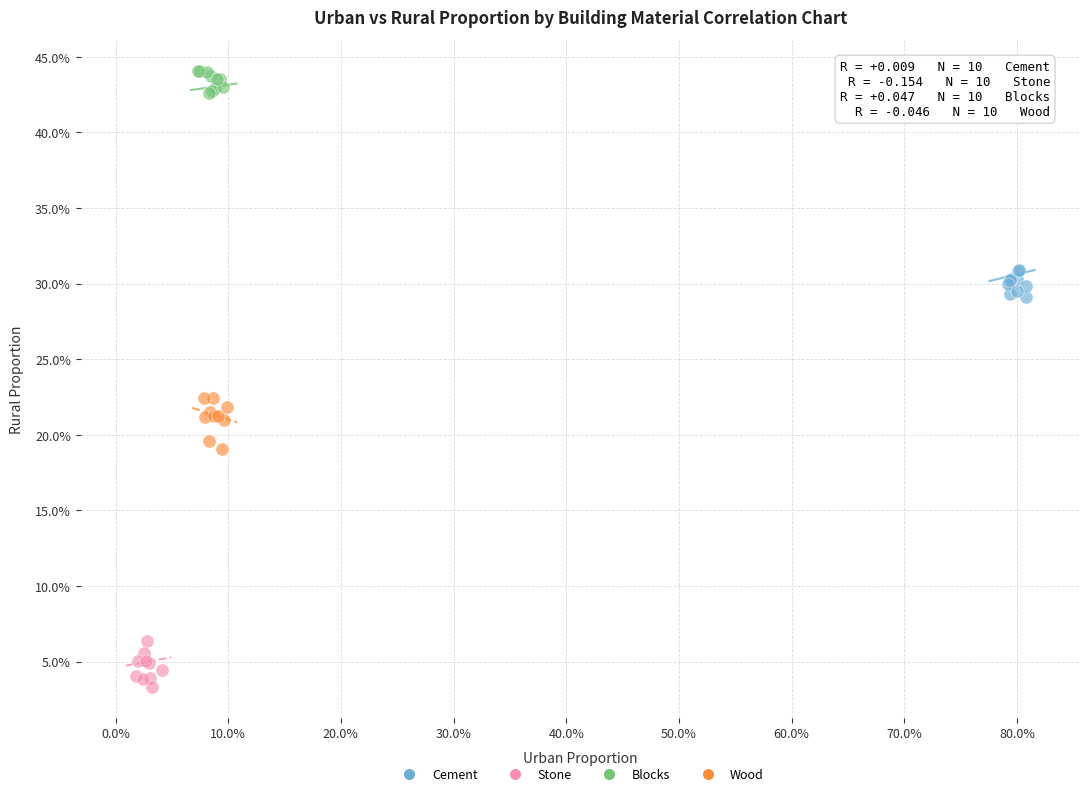

Which series reaches the minimum Y coordinate?

Stone